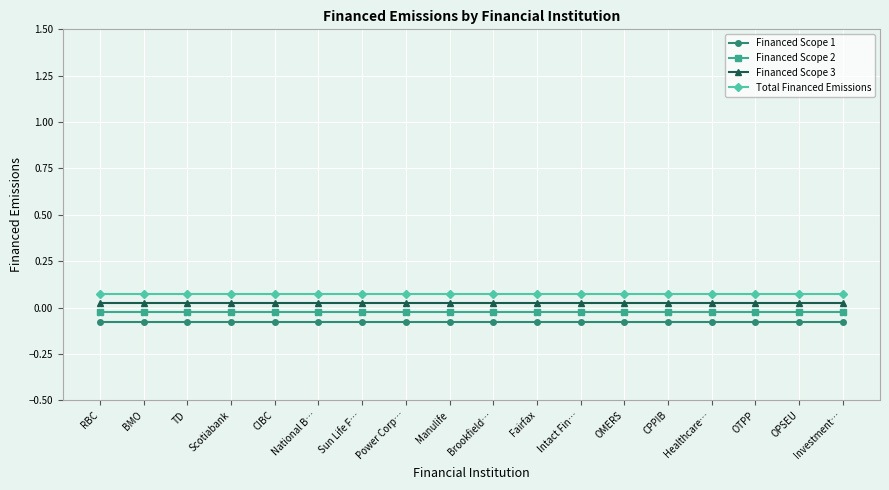

Reading left to right, transcribe all the data shown in this chart.

Financed Scope 1: -0.1	-0.1	-0.1	-0.1	-0.1	-0.1	-0.1	-0.1	-0.1	-0.1	-0.1	-0.1	-0.1	-0.1	-0.1	-0.1	-0.1	-0.1
Financed Scope 2: -0.0	-0.0	-0.0	-0.0	-0.0	-0.0	-0.0	-0.0	-0.0	-0.0	-0.0	-0.0	-0.0	-0.0	-0.0	-0.0	-0.0	-0.0
Financed Scope 3: 0.0	0.0	0.0	0.0	0.0	0.0	0.0	0.0	0.0	0.0	0.0	0.0	0.0	0.0	0.0	0.0	0.0	0.0
Total Financed Emissions: 0.1	0.1	0.1	0.1	0.1	0.1	0.1	0.1	0.1	0.1	0.1	0.1	0.1	0.1	0.1	0.1	0.1	0.1